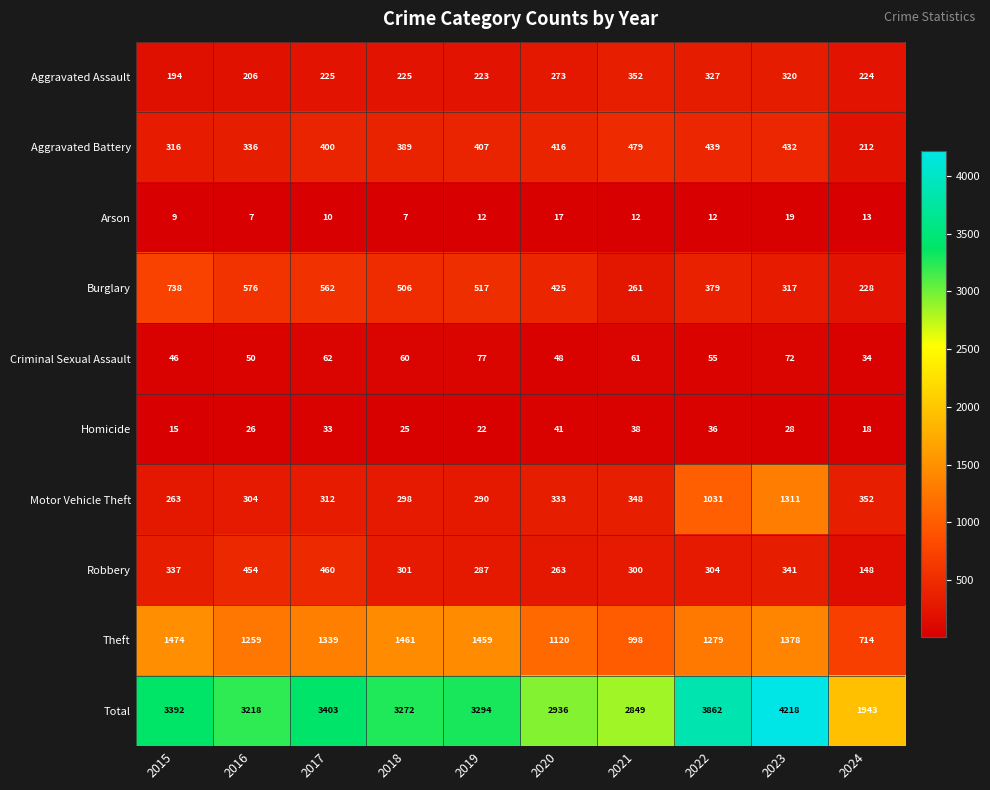

Is it true that Burglary equals 379 at 2022?

True